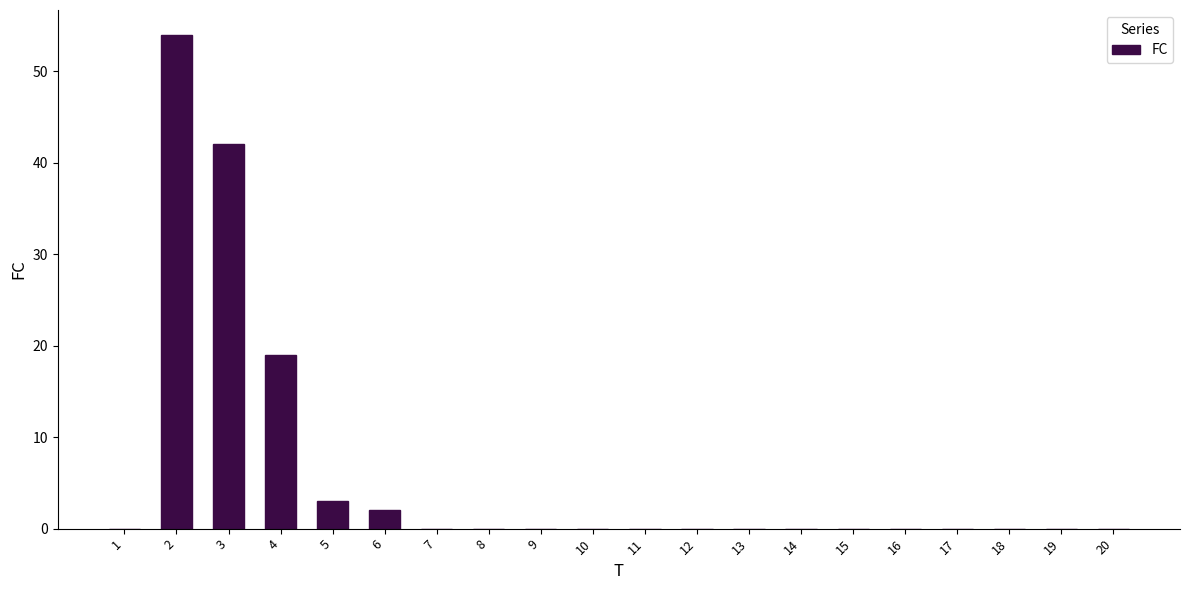

What is the maximum value shown in the chart?

54